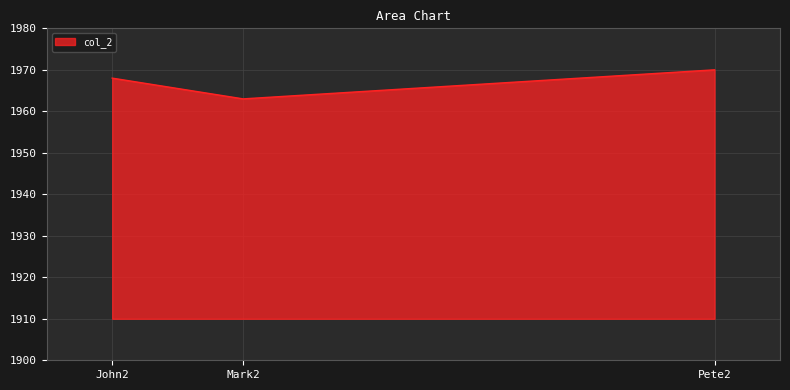

Which has a higher value, Pete2 or John2?

Pete2